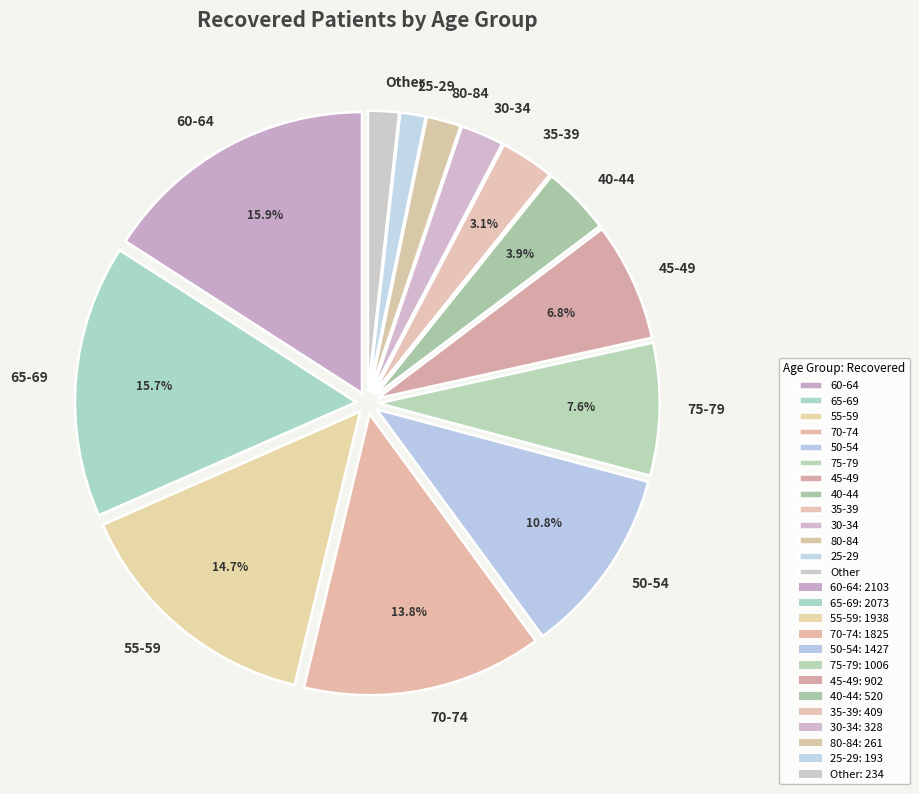

Is there a majority slice in this chart?

No